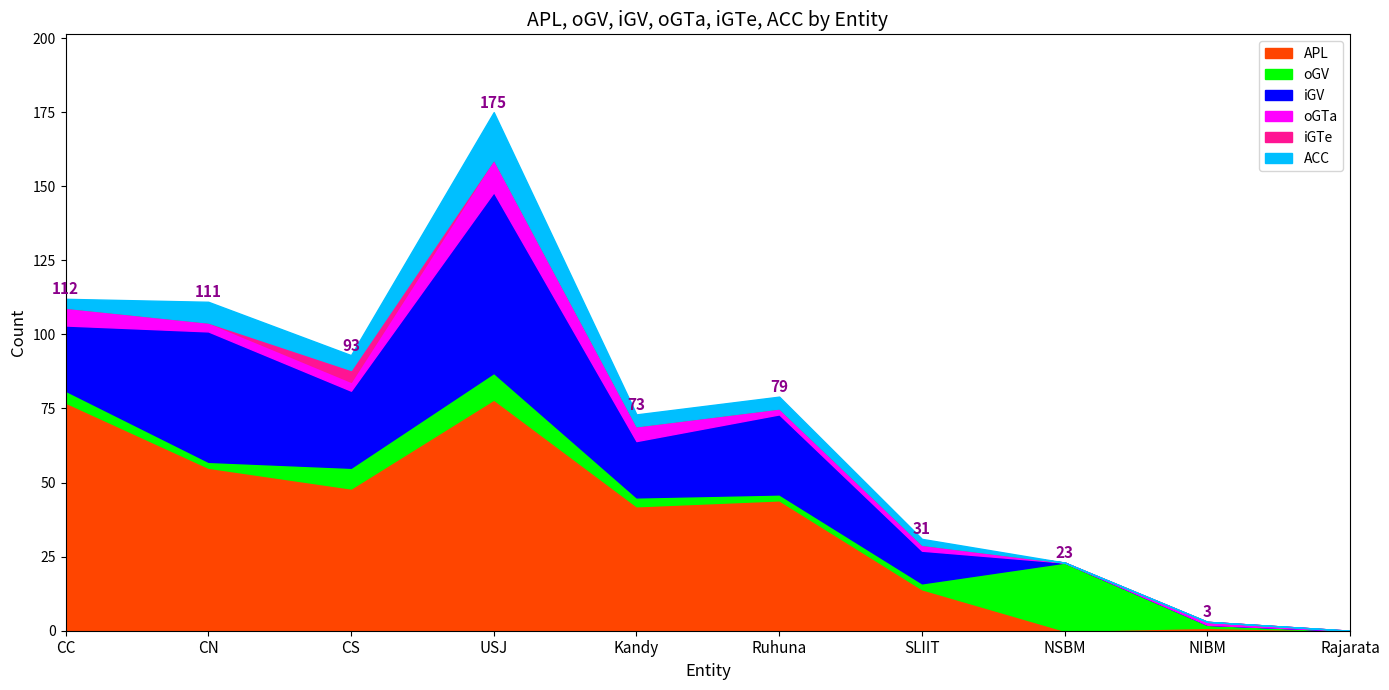

Is the value of iGTe at NIBM greater than the value of oGTa at NSBM?

No